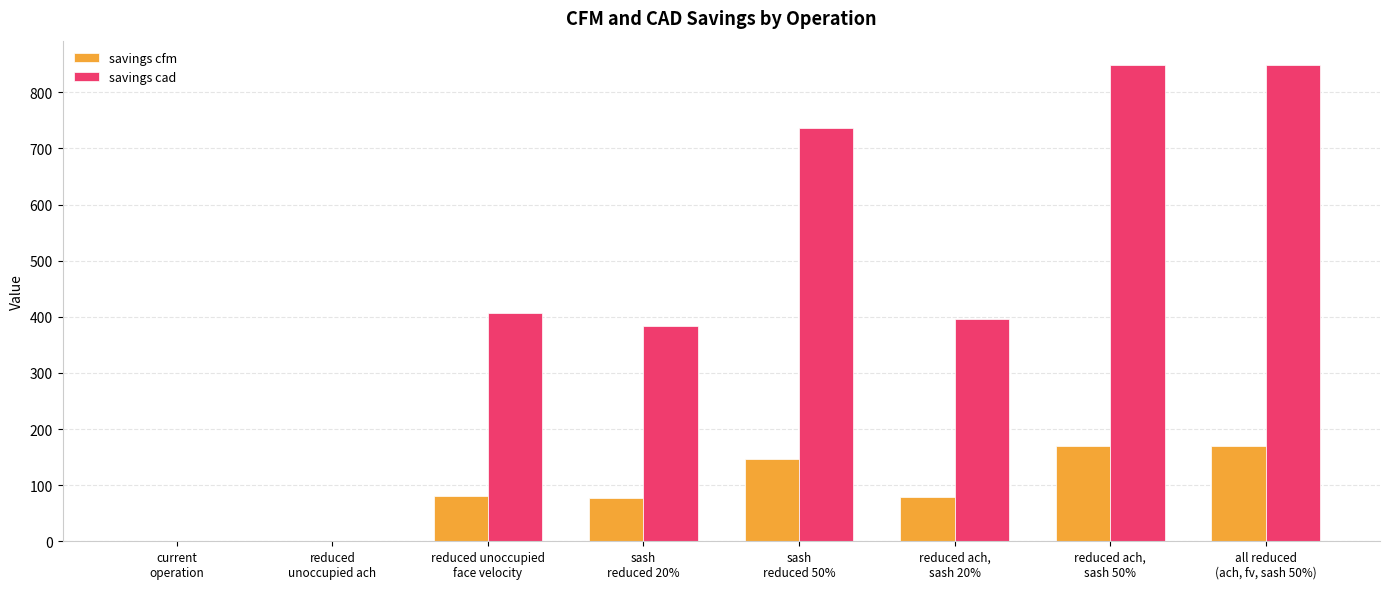

Which series has the largest total across all categories?

savings cad